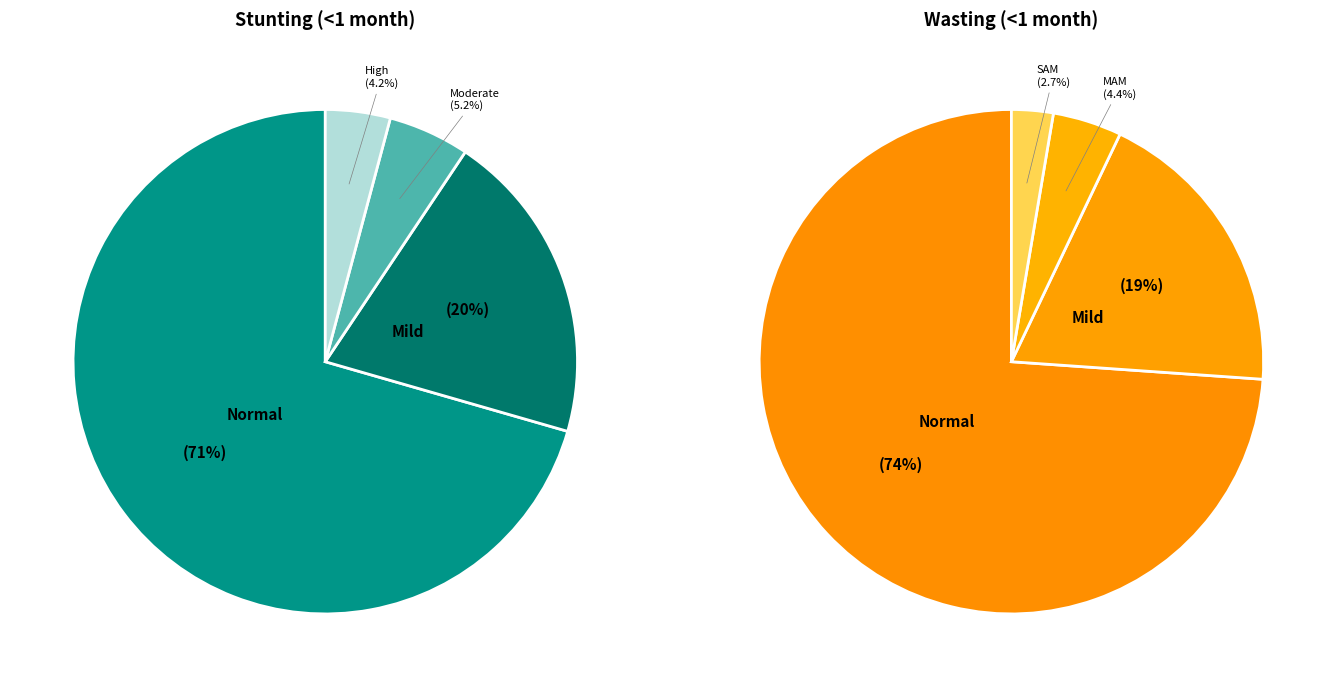

Does Wasting represent more than half of the total?

No